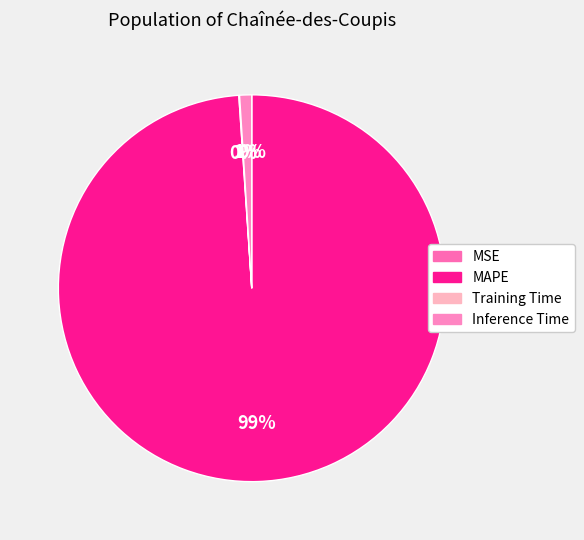

Is it true that MAPE is 90% of the pie?

False